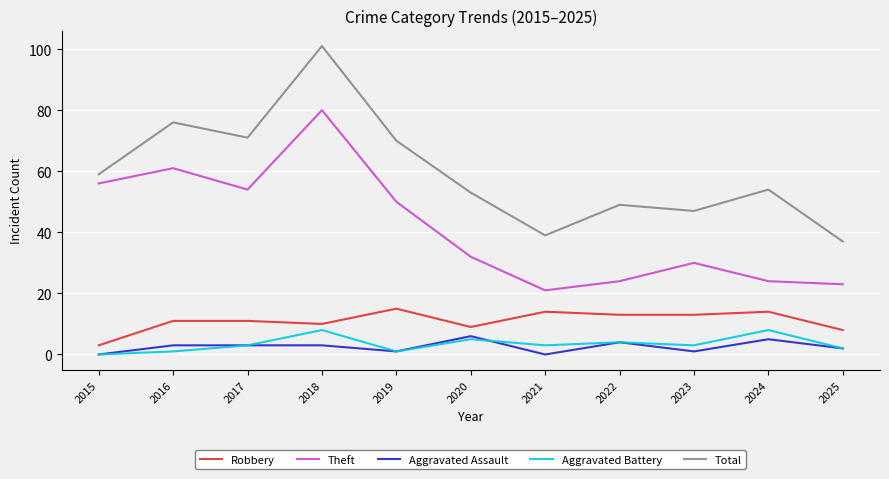

At which category does Aggravated Battery reach its first local peak?

2018